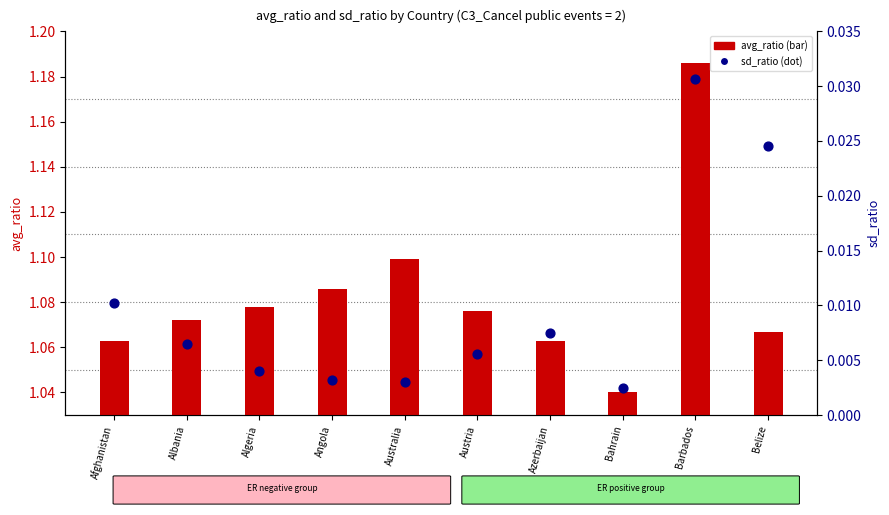

What is the total value across all series at Albania?

1.1